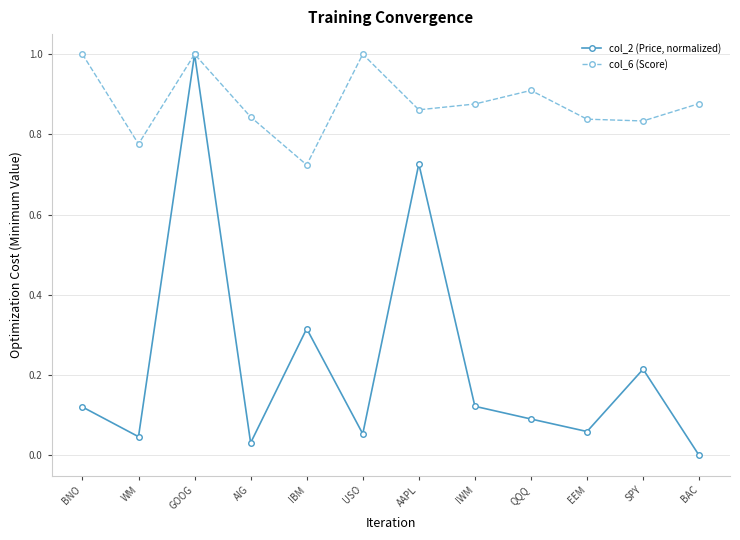

Which series has the largest total across all categories?

col_6 (Score)